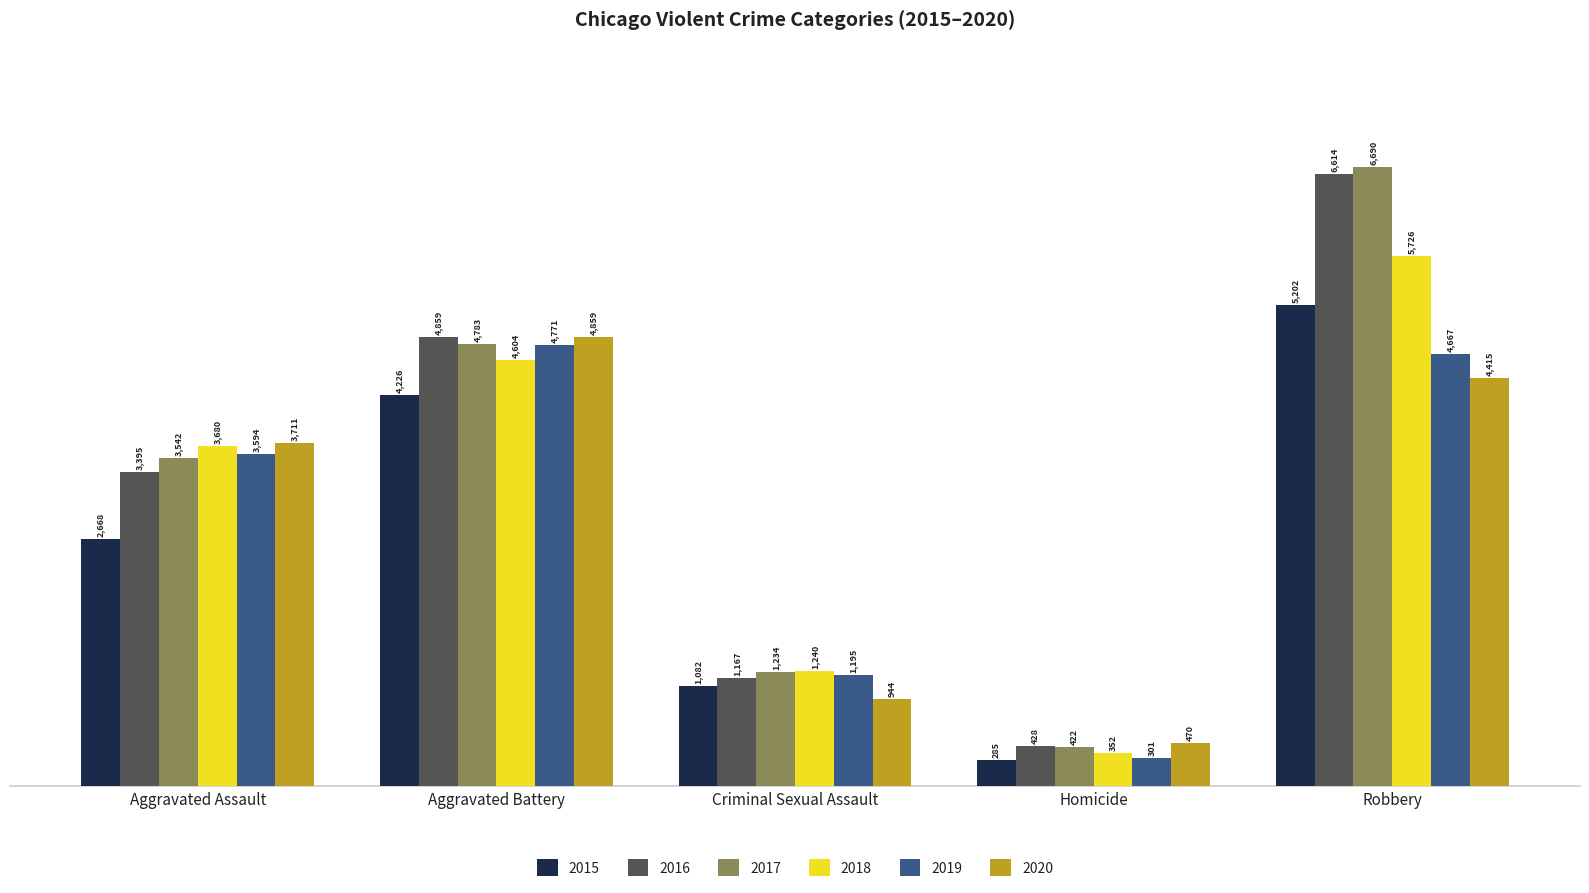

What position from the right is Aggravated Assault?

5